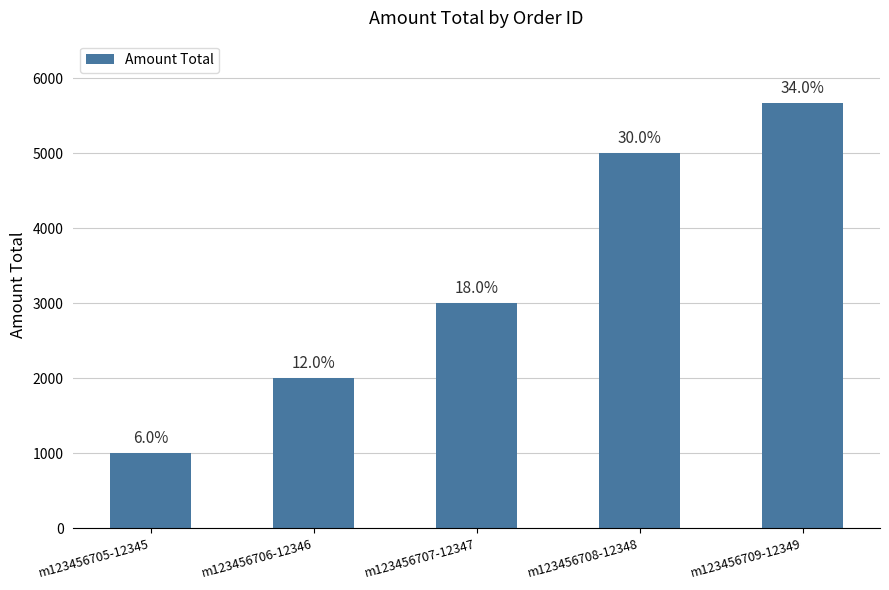

At which label does the data first exceed 3000?

m123456708-12348